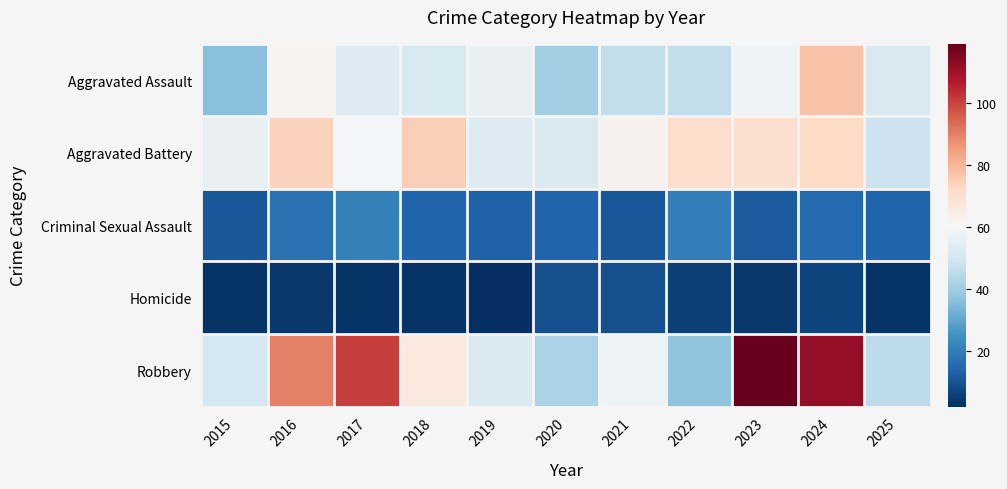

List the series in order of their peak value, lowest first.

Homicide, Criminal Sexual Assault, Aggravated Battery, Aggravated Assault, Robbery